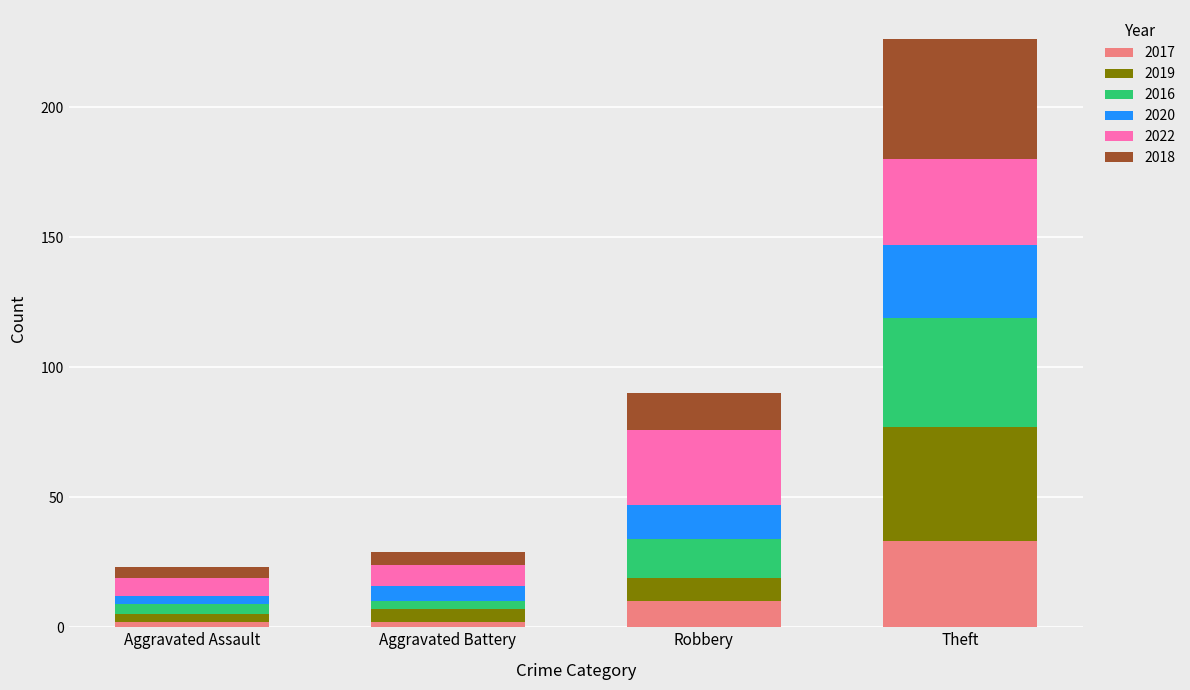

At which category is the sum across all series the highest?

Theft